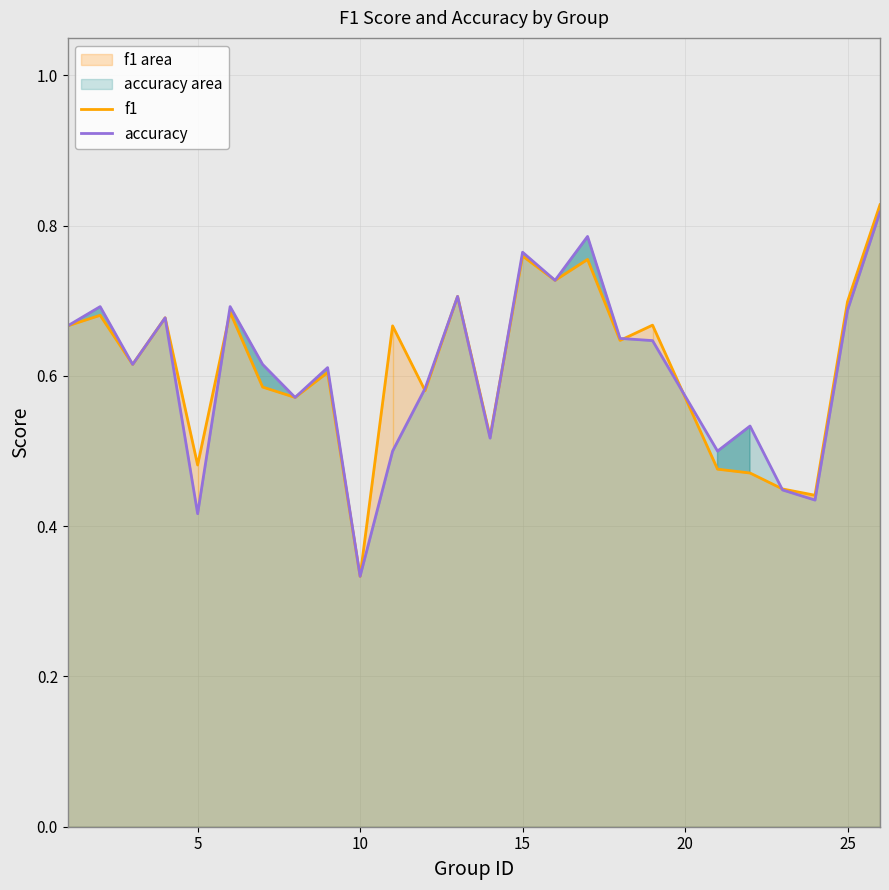

At which label is accuracy closest to 0?

10